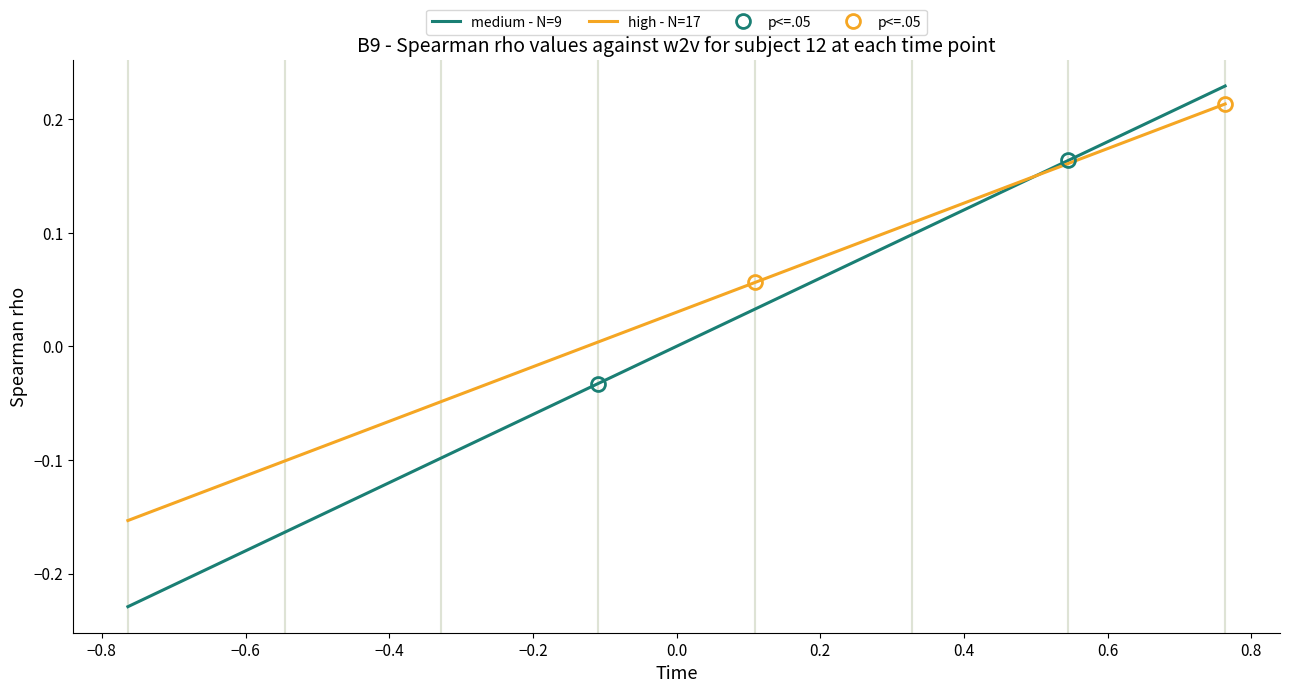

What is the difference between the second highest and minimum values in the medium - N=9 series?

0.3